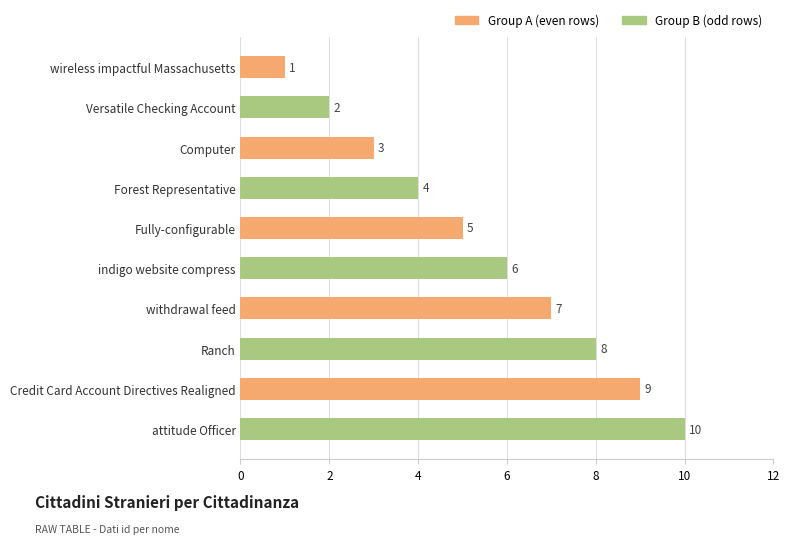

How many categories are shown in the chart?

5